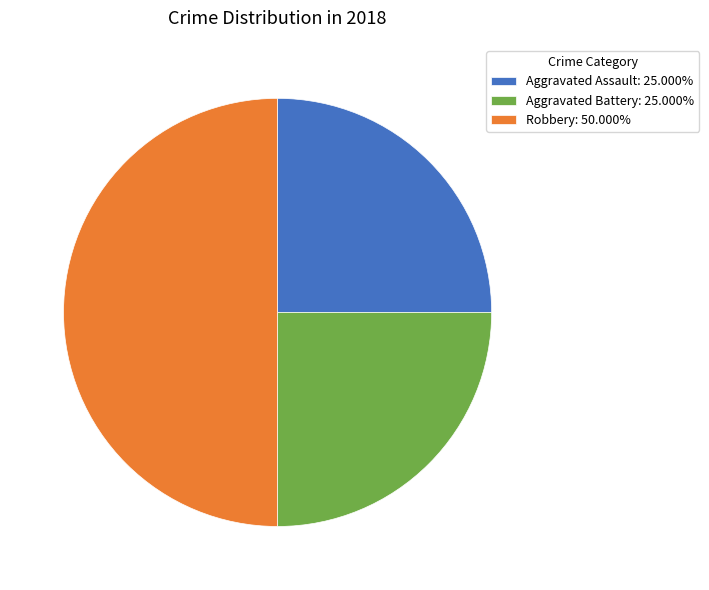

Is the sum of Aggravated Assault: 25.000% and Robbery: 50.000% greater than half?

Yes